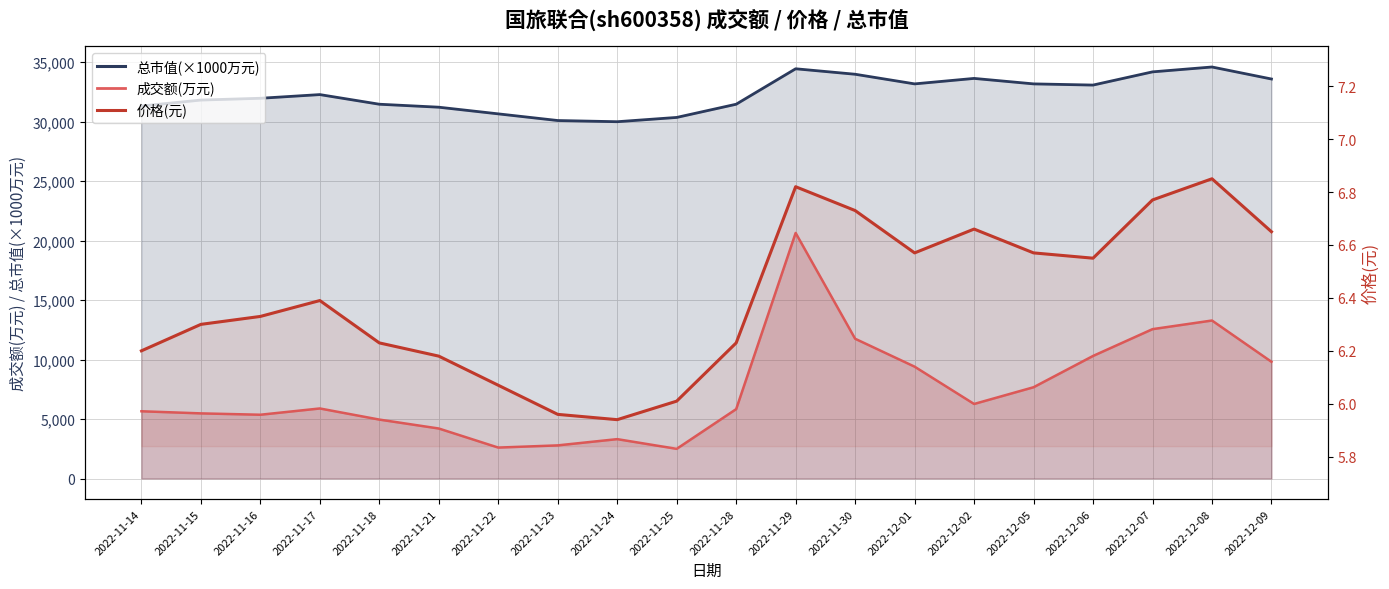

True or false: there are more than 0 points higher than both neighbors.

True